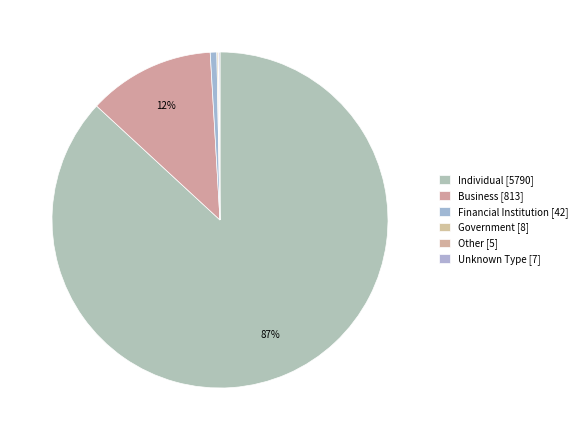

To the nearest percent, what is the average slice percentage?

17%